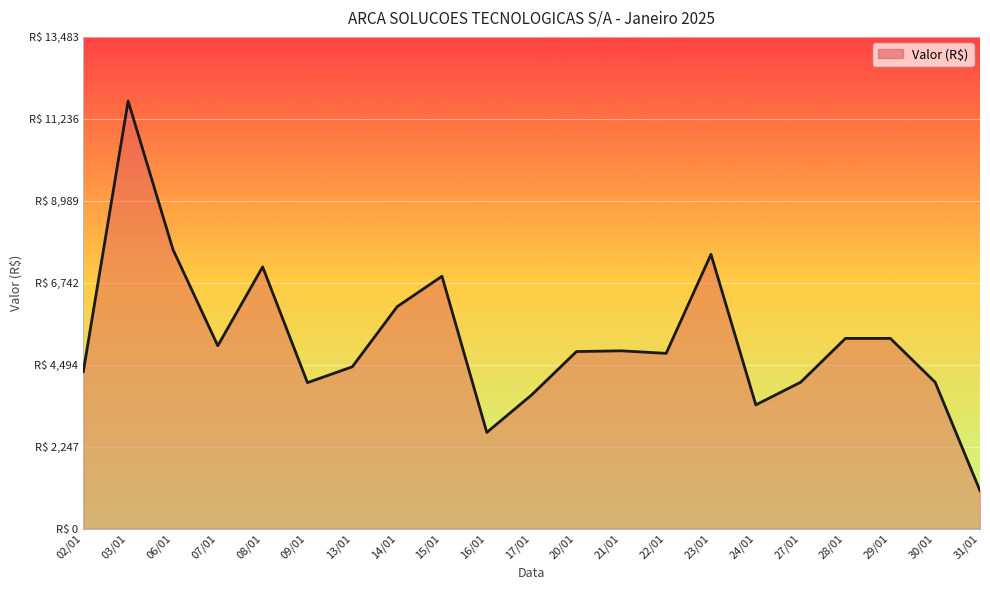

What is the average value?

5169.2